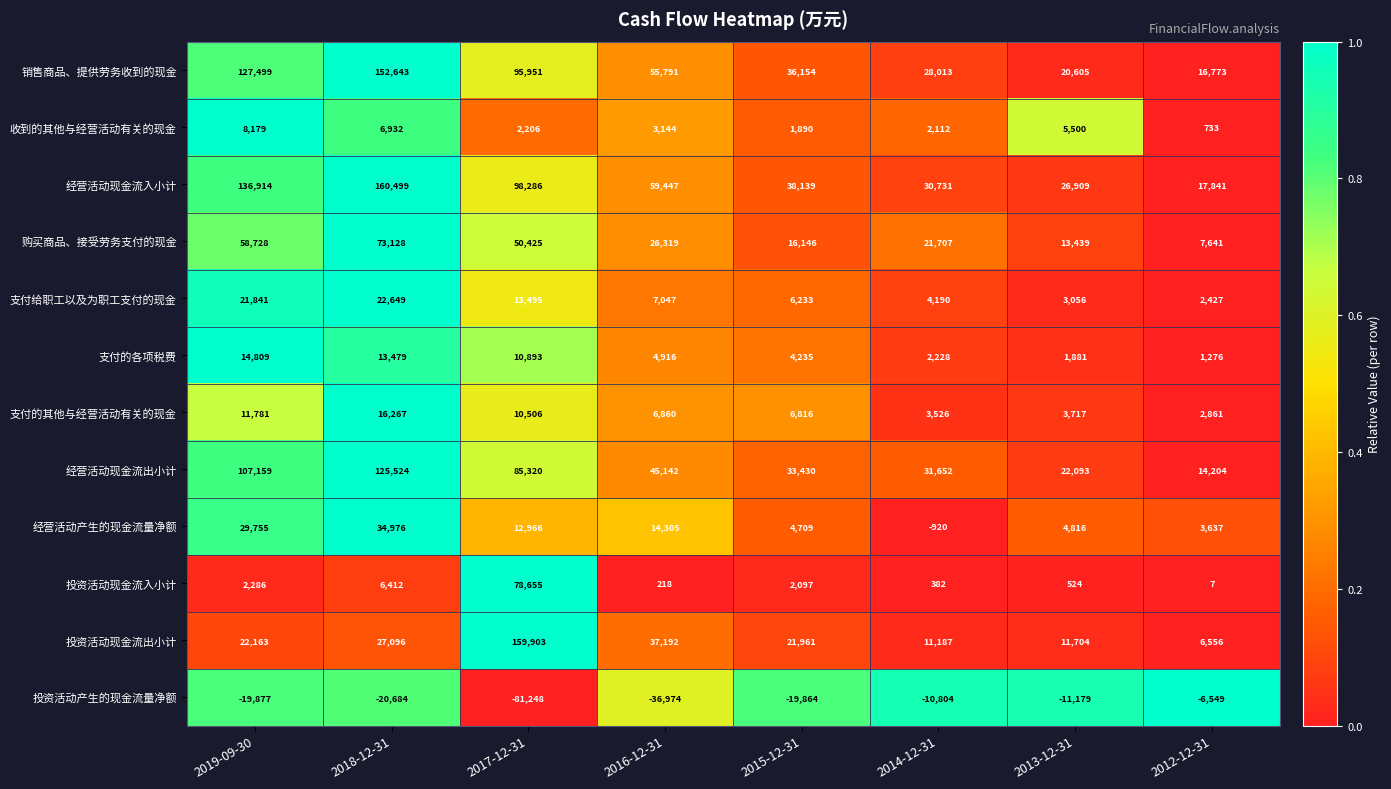

What is the difference between the second highest and minimum values in the 支付给职工以及为职工支付的现金 series?

19414